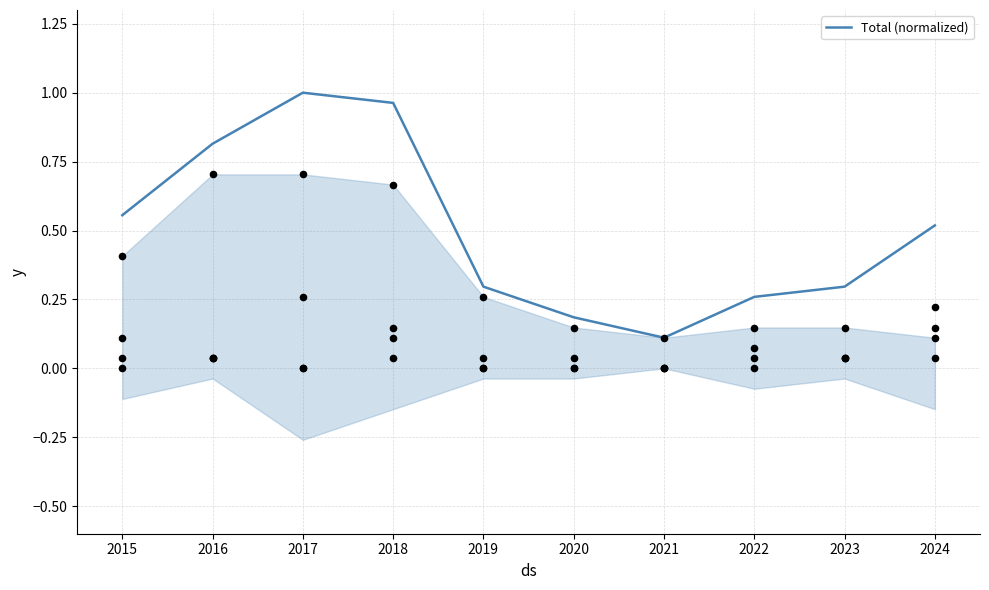

Which has a higher value, 2018 or 2019?

2018